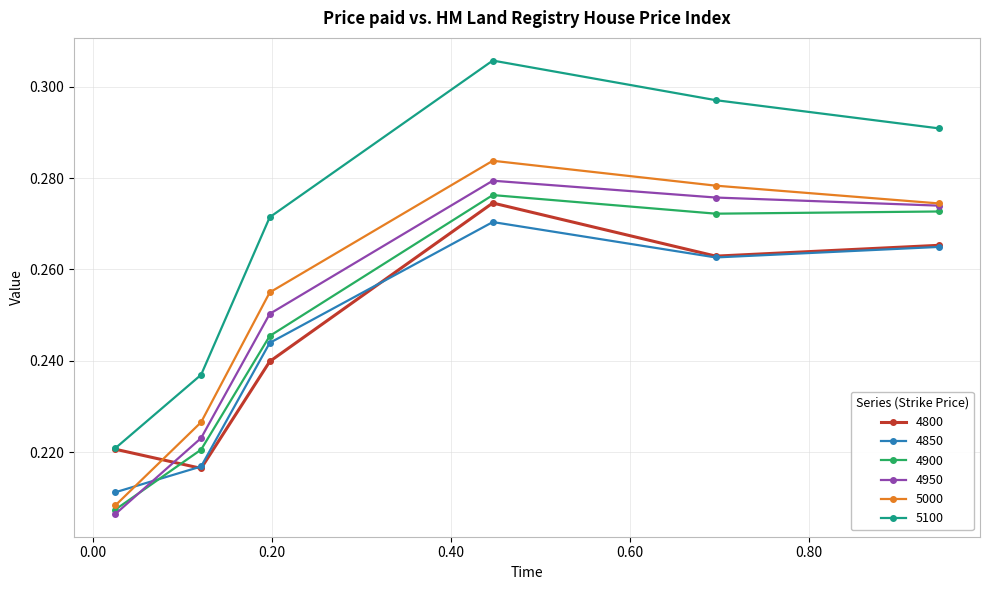

Which series has the largest total across all categories?

5100